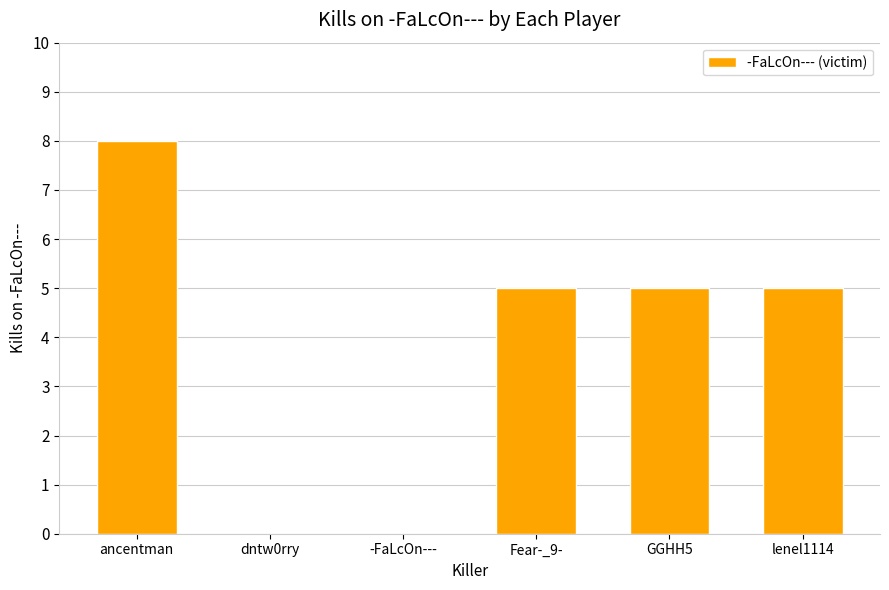

Between -FaLcOn--- and lenel1114, which is larger?

lenel1114